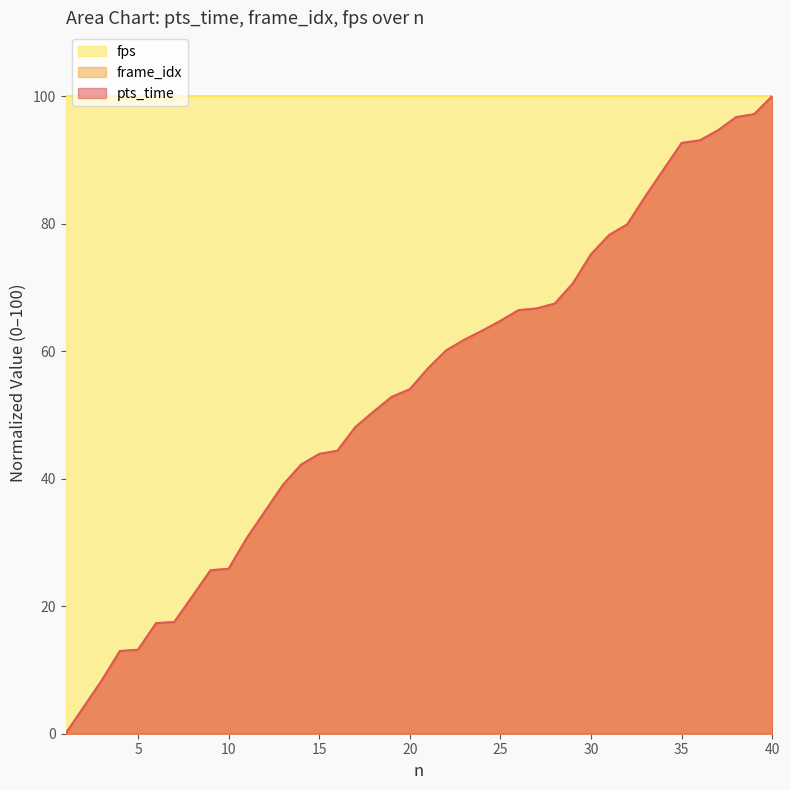

What is the sum of the frame_idx values at 25 and 10?

90.6